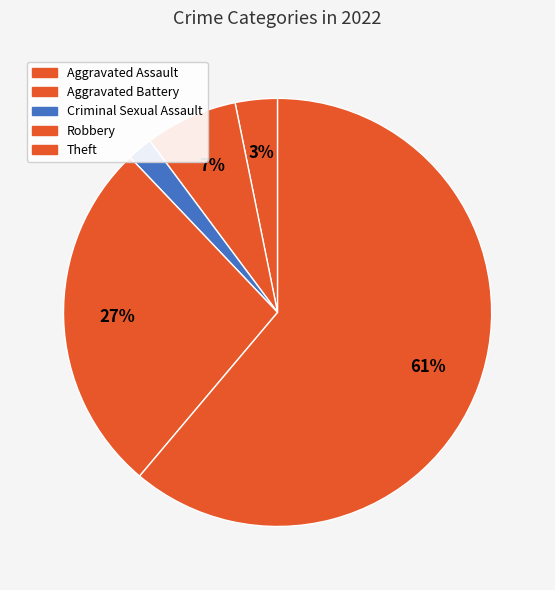

Which category has the smallest portion of the pie?

Criminal Sexual Assault